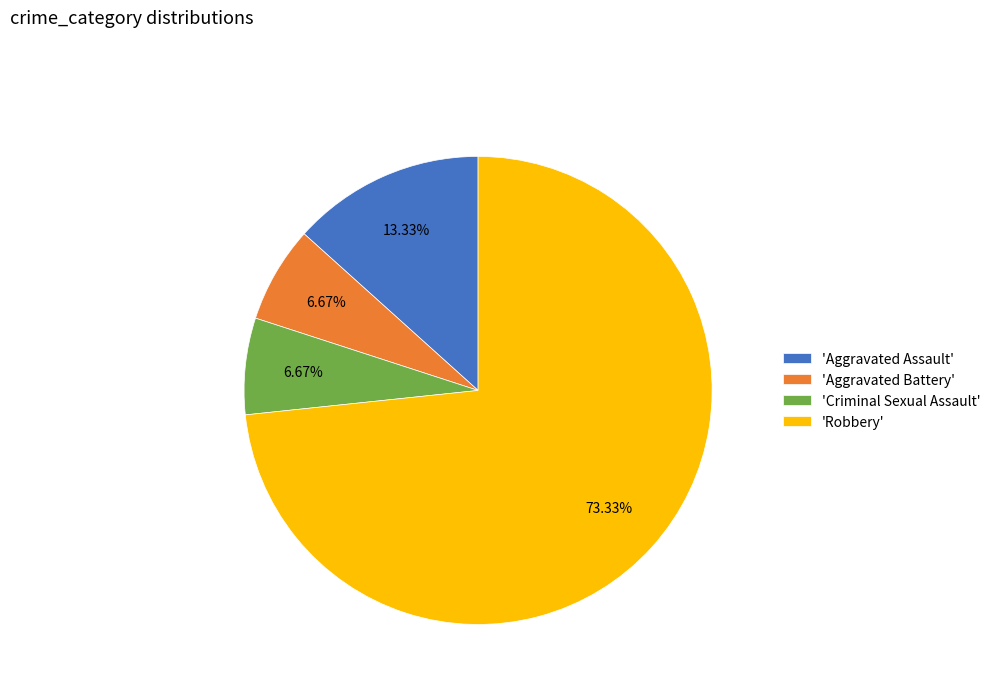

Is the sum of 'Aggravated Battery' and 'Aggravated Assault' greater than half?

No